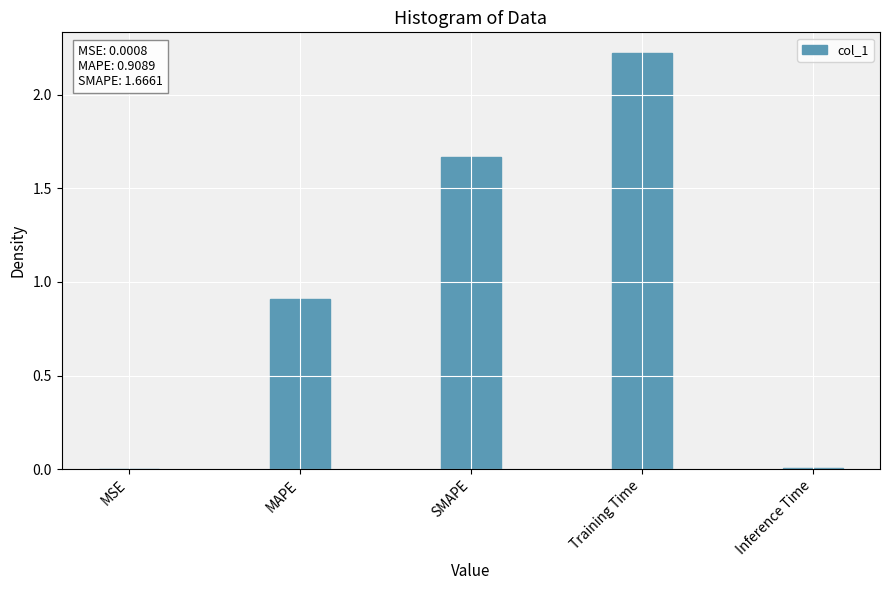

Which category has the highest value across all series?

Training Time